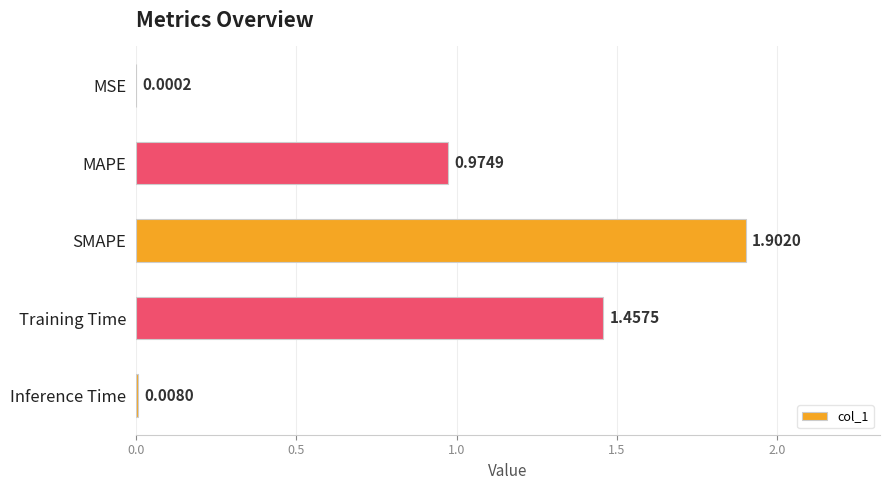

At which label is the value closest to 0?

MSE